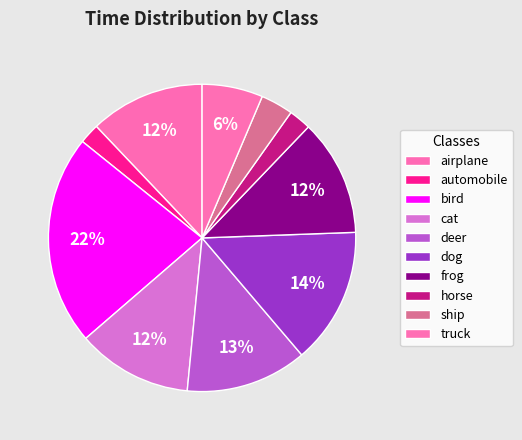

What is the change in value from automobile to cat?

+79.2